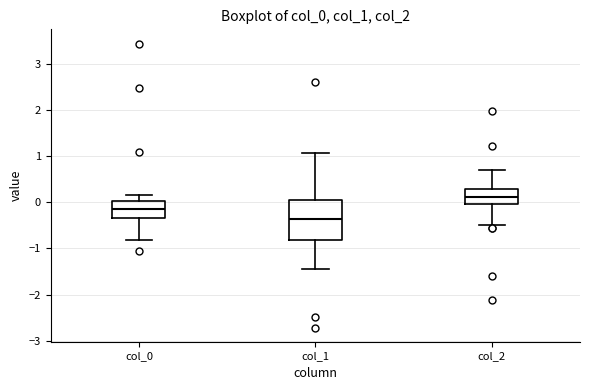

Which box has the lowest median line?

col_1